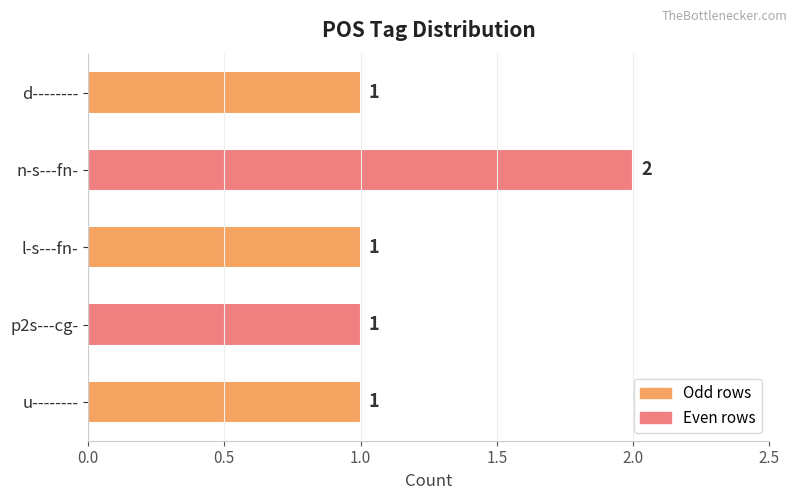

What is the value of the 2nd bar from the top?

2